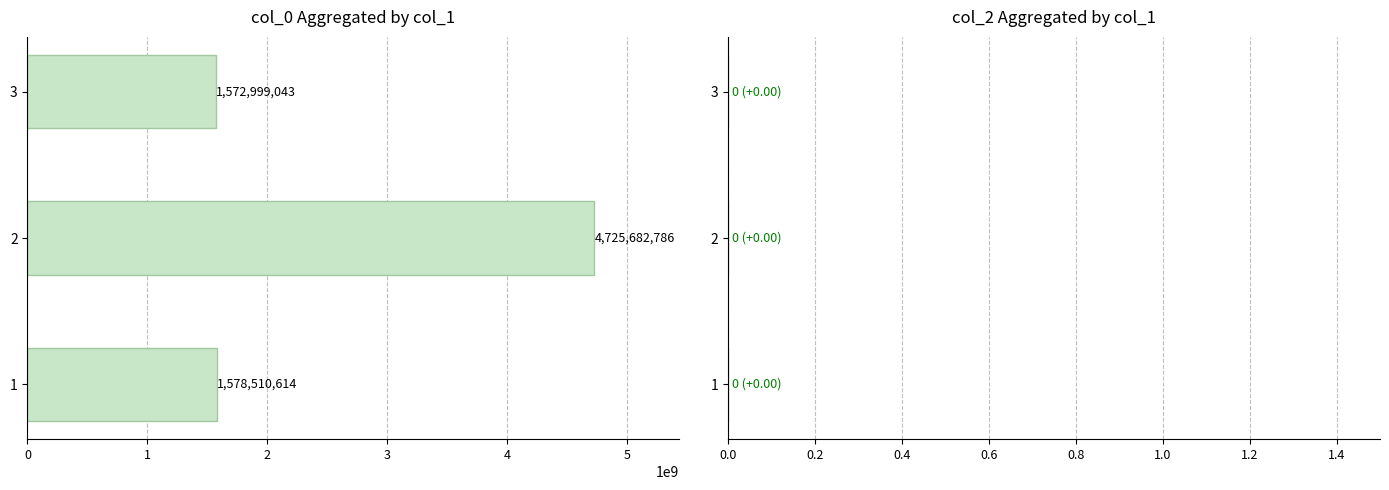

What is the difference between the second highest and minimum values?

5511571